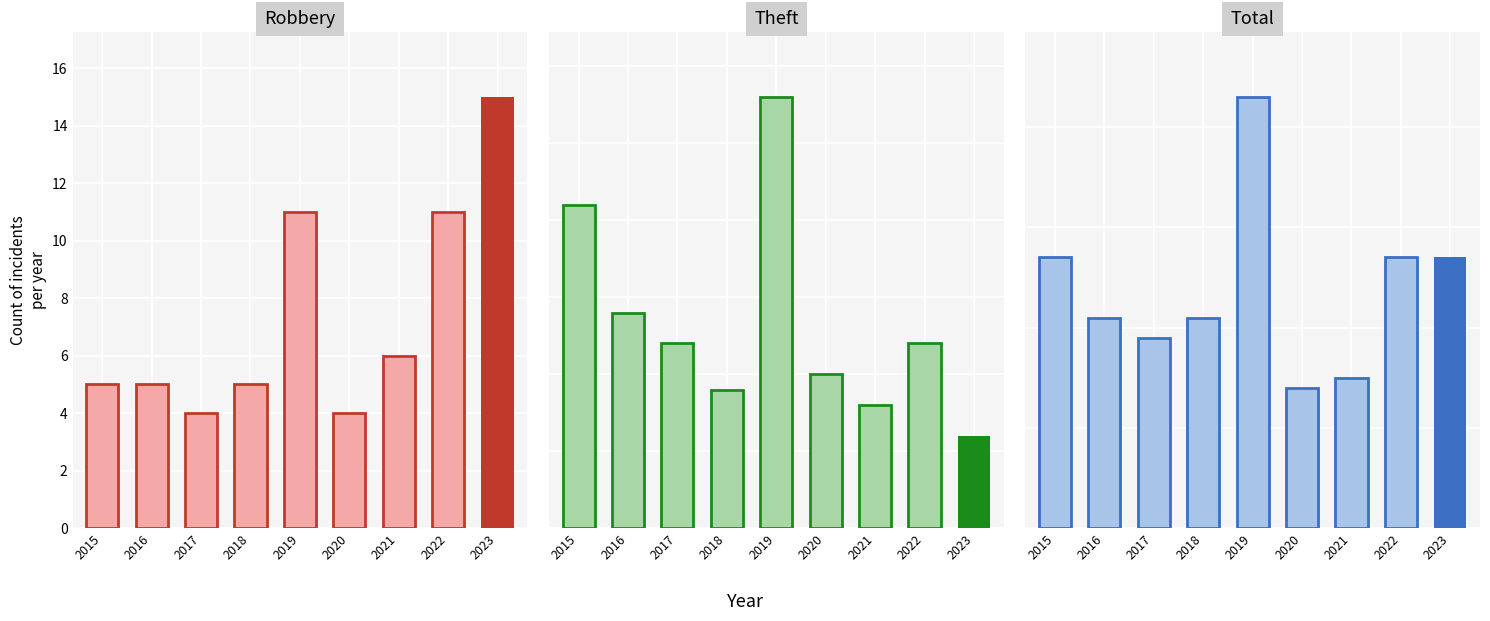

Where does the Theft series first go above 12?

2015